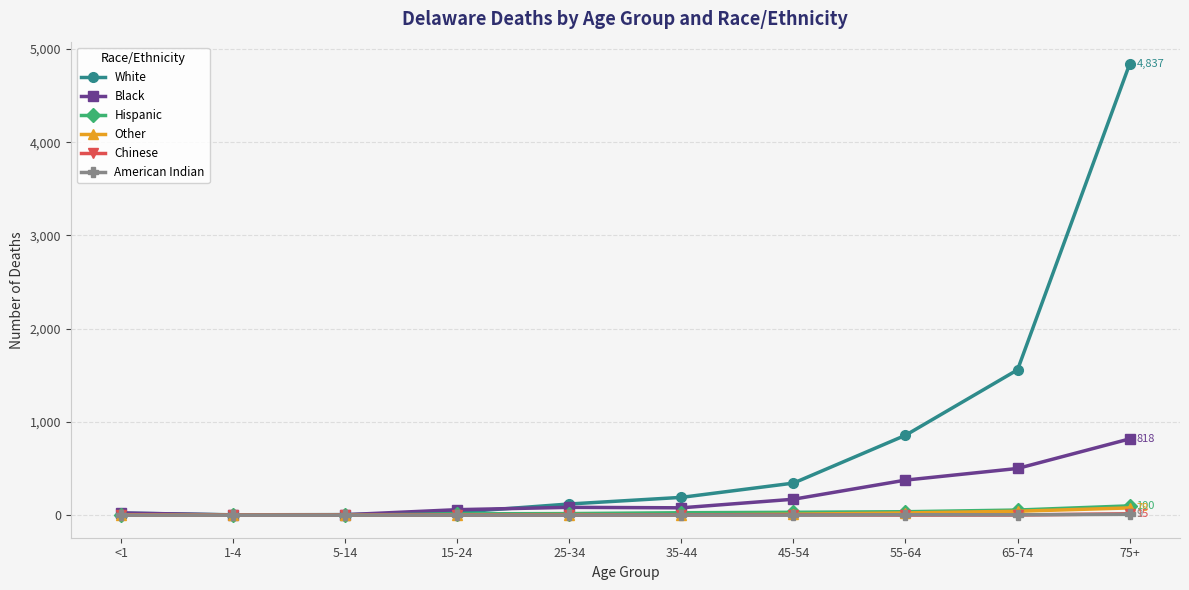

At which category is the sum across all series the highest?

75+